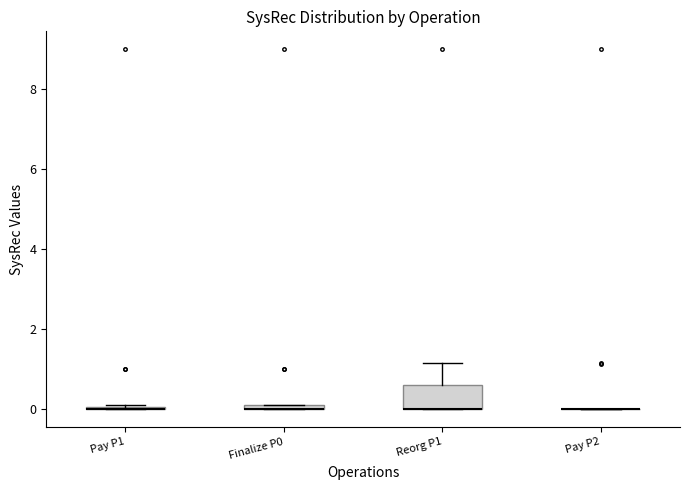

Comparing the boxes themselves (not the whiskers), which one is the tallest?

Reorg P1